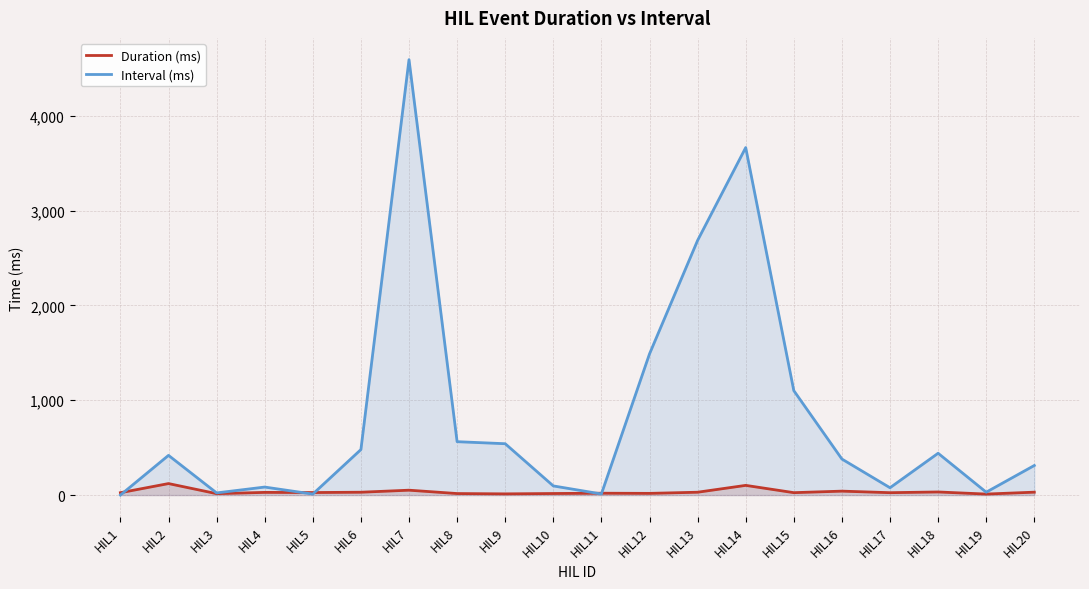

How many times do Duration (ms) and Interval (ms) cross each other?

5